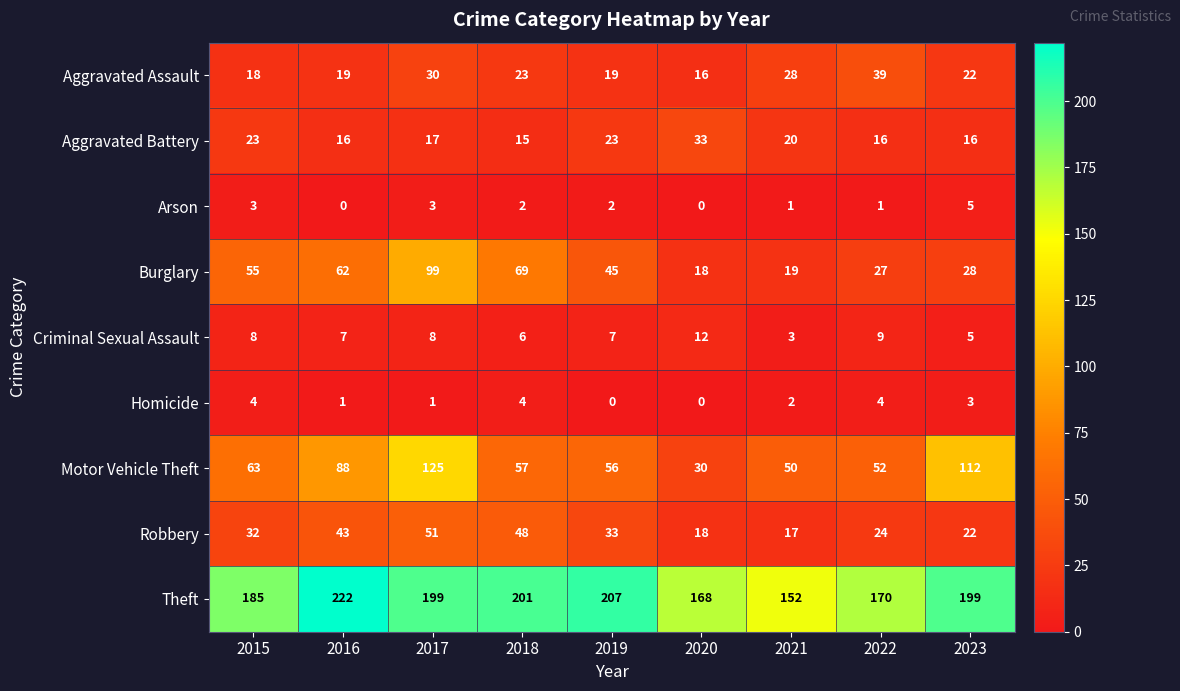

At which category does the chart reach its peak across all series?

2016